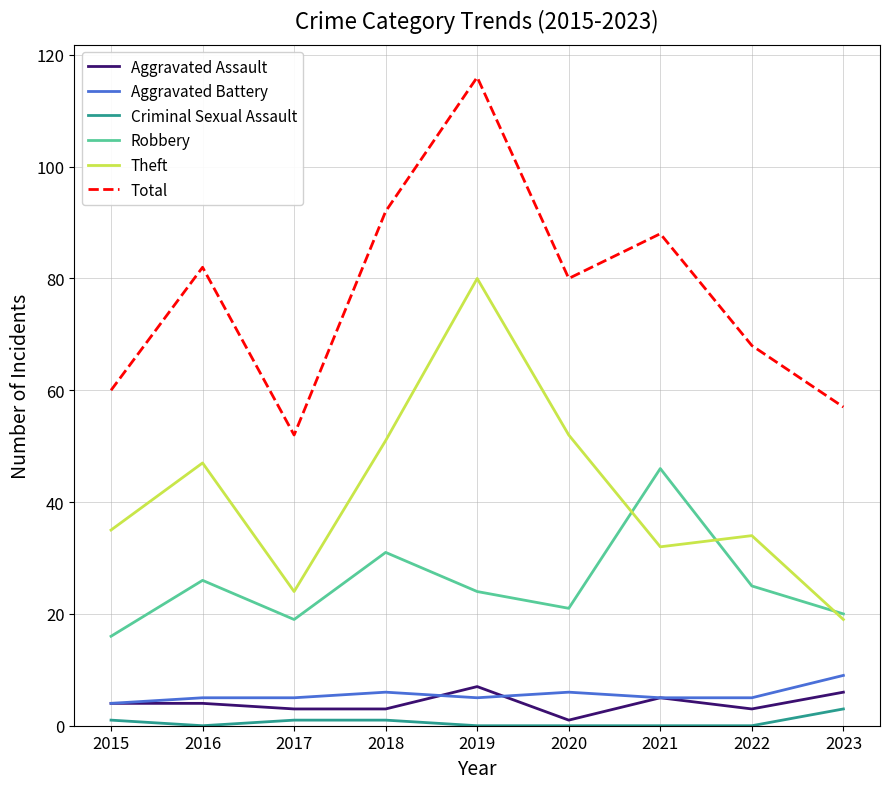

Is the value of Criminal Sexual Assault at 2015 greater than the value of Aggravated Battery at 2019?

No